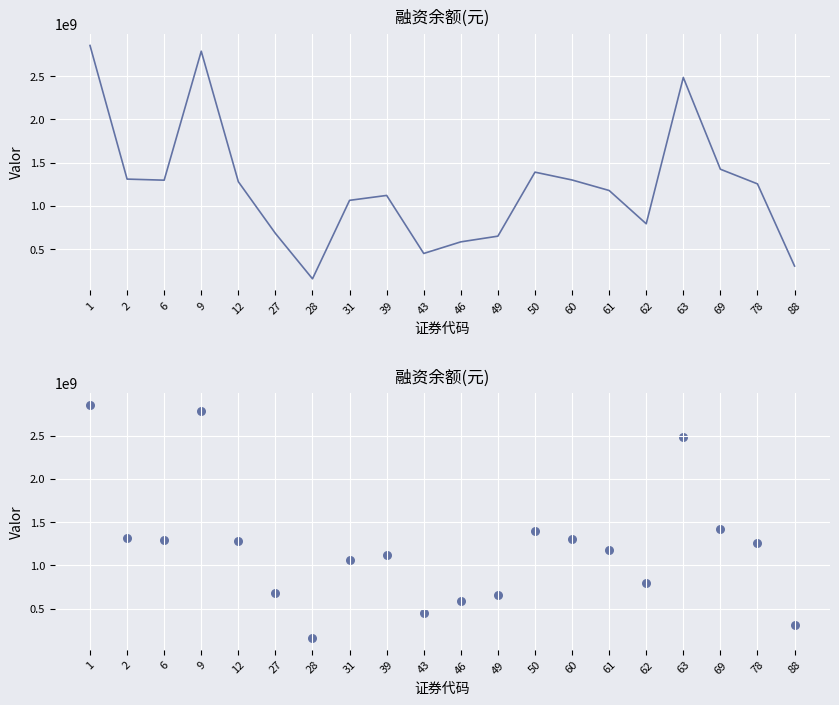

What is the change in value from 63 to 69?

-1060145744